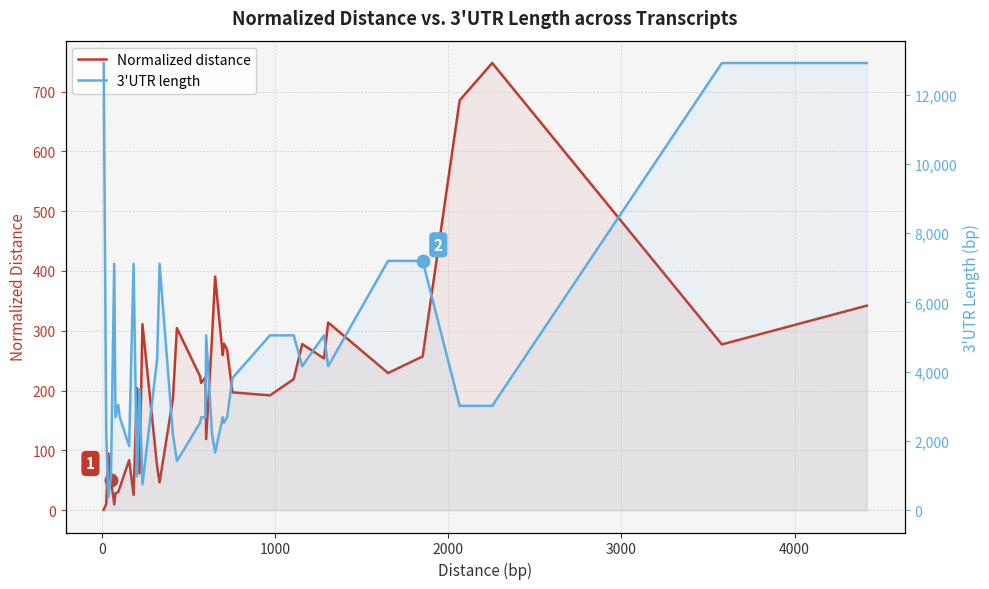

Reading left to right, extract all data points from this chart.

Normalized distance: 0.6	10.5	94.9	51.1	9.7	28.3	30.2	37.6	83.6	25.4	204.3	61.6	311.0	72.4	46.5	186.0	304.4	223.9	212.7	222.1	118.8	289.0	390.7	259.3	278.5	268.6	197.0	191.9	219.1	277.7	253.7	313.8	229.3	257.1	685.4	747.8	277.2	290.6	304.1	342.0
3'UTR length: 12916.0	2194.0	369.0	979.0	7117.0	2684.0	3044.0	2684.0	1854.0	7117.0	979.0	3492.0	746.0	4378.0	7117.0	2194.0	1416.0	2524.0	2684.0	2684.0	5049.0	2194.0	1669.0	2684.0	2524.0	2684.0	3817.0	5049.0	5049.0	4159.0	5049.0	4159.0	7200.0	7200.0	3013.0	3013.0	12916.0	12916.0	12916.0	12916.0